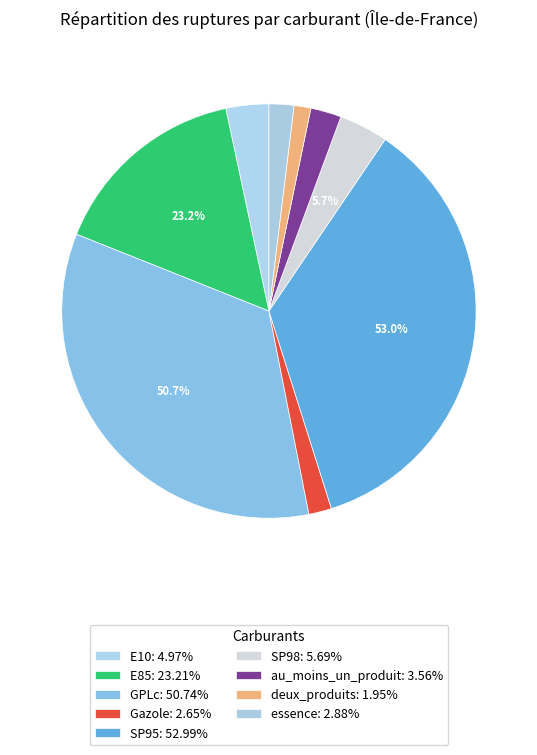

Count the number of slices in the pie.

9